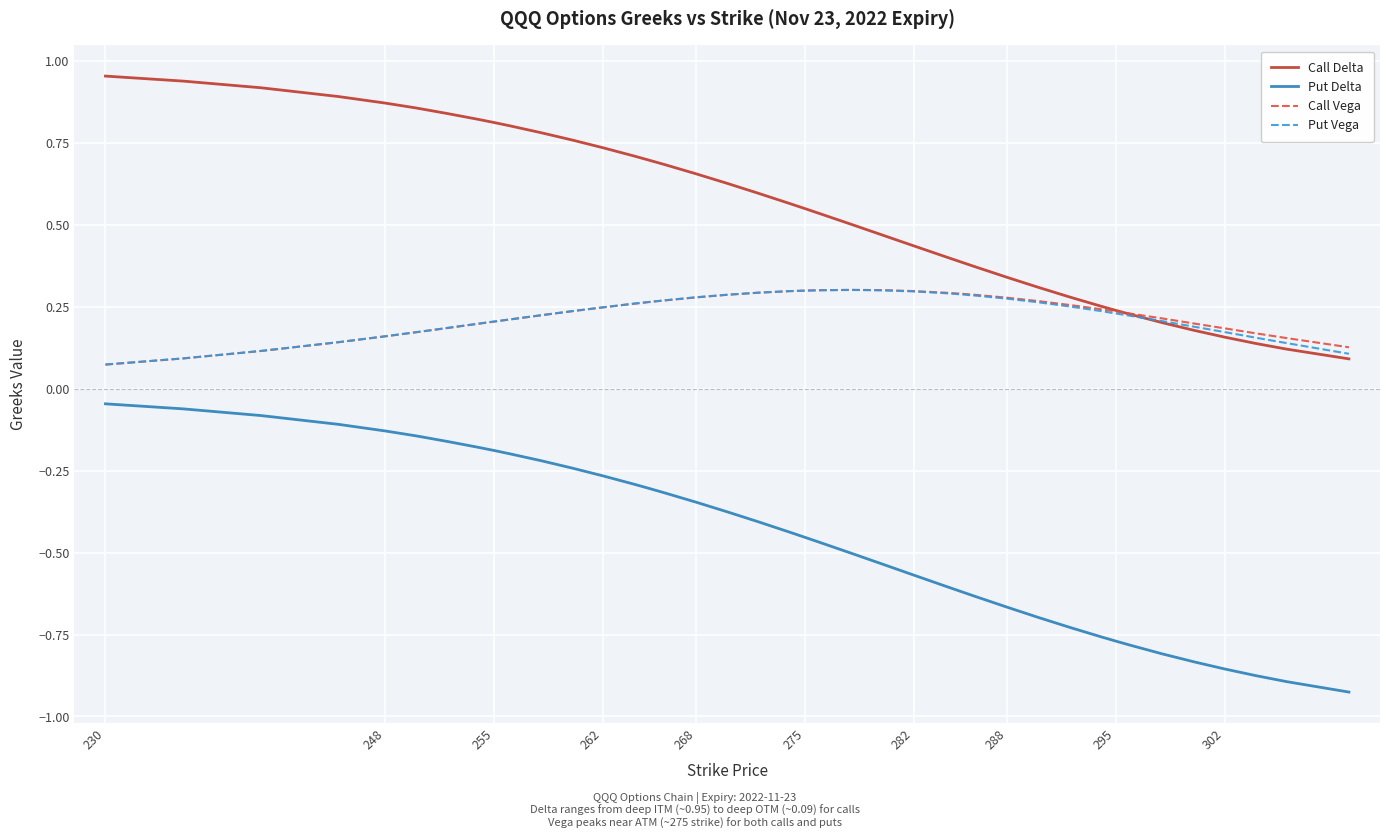

True or false: Put Delta and Call Delta intersect in this chart.

False